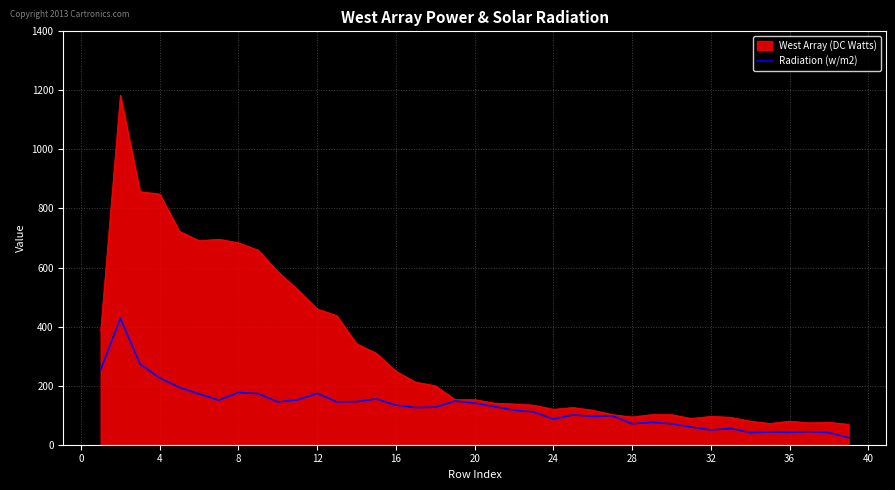

What is the highest value of the West Array (DC Watts) series?

1184